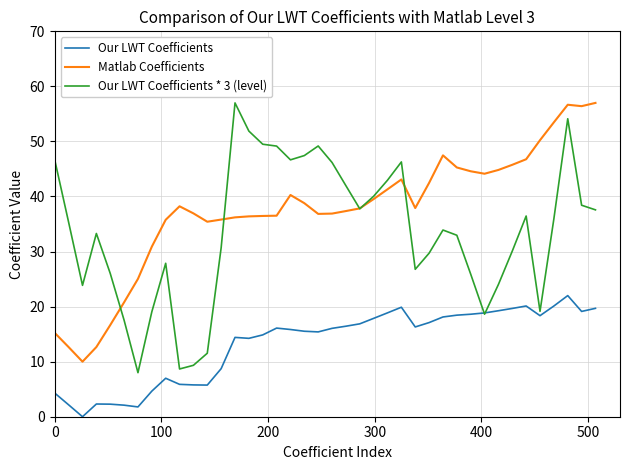

True or false: Matlab Coefficients and Our LWT Coefficients intersect in this chart.

False